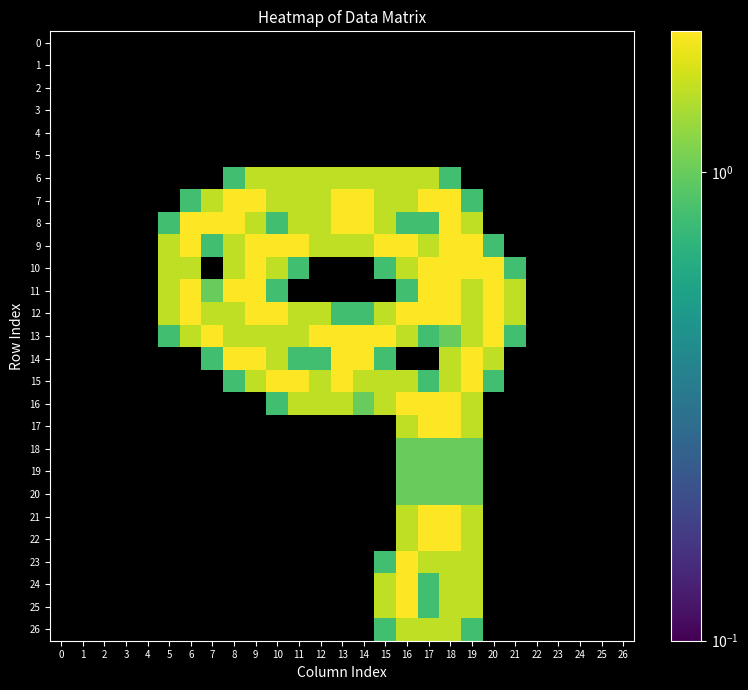

At 22, list the series in order from largest to smallest.

0, 1, 2, 3, 4, 5, 6, 7, 8, 9, 10, 11, 12, 13, 14, 15, 16, 17, 18, 19, 20, 21, 22, 23, 24, 25, 26